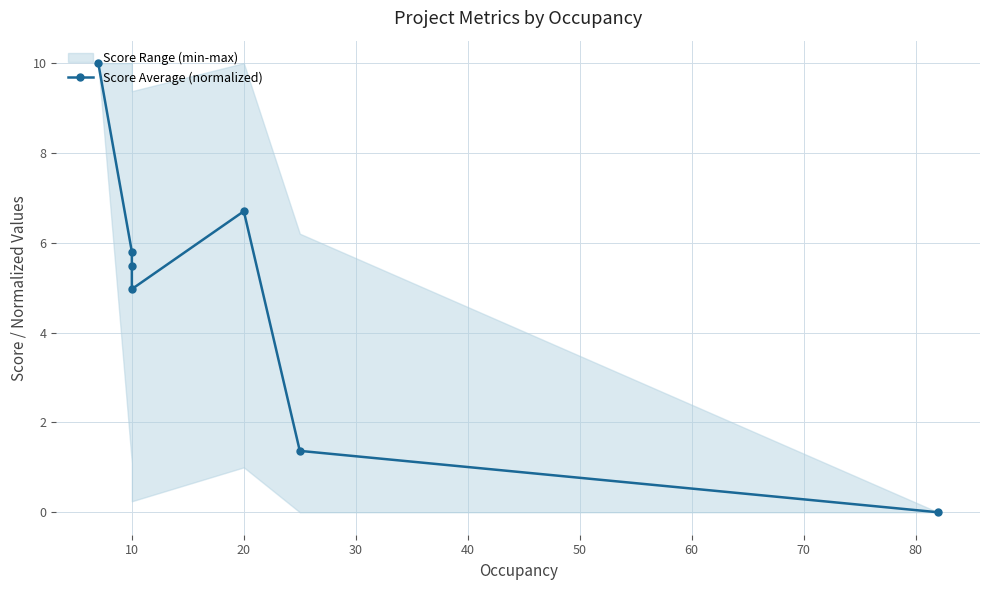

How many interior local valleys (lower than both neighbors) does the data have?

1